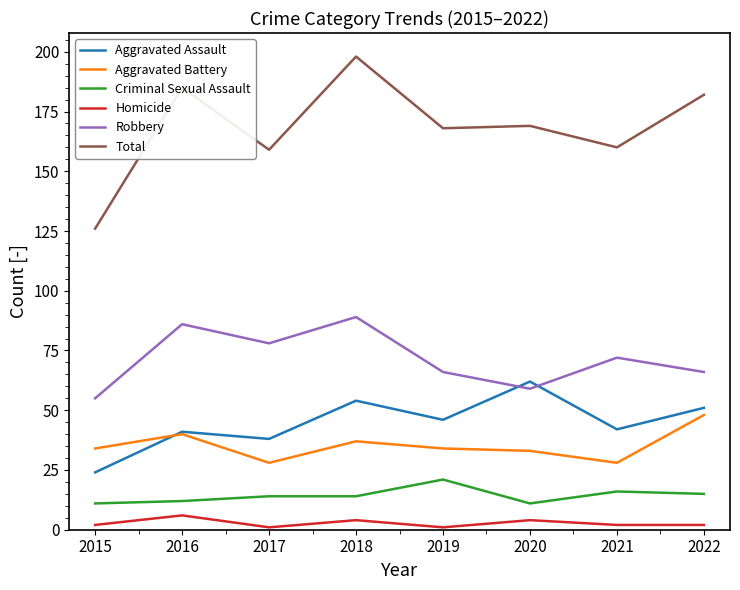

The value of Total at 2016 is 284. True or false?

False